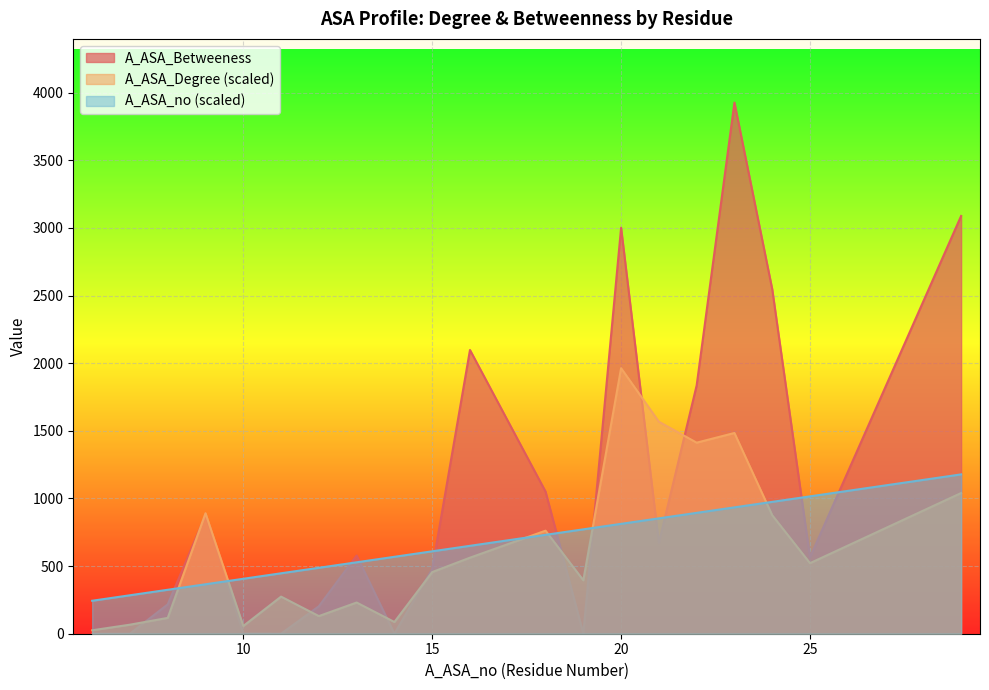

Reading right to left, what are all the values shown in this chart?

A_ASA_no: 29=1178.1	25=1015.6	24=975.0	23=934.4	22=893.7	21=853.1	20=812.5	19=771.9	18=731.2	16=650.0	15=609.4	14=568.7	13=528.1	12=487.5	11=446.9	10=406.2	9=365.6	8=325.0	7=284.4	6=243.7
A_ASA_Degree: 29=1040.3	25=521.7	24=876.2	23=1484.2	22=1412.7	21=1567.5	20=1963.5	19=395.1	18=761.9	16=562.2	15=455.7	14=86.7	13=230.7	12=130.3	11=274.3	10=57.0	9=890.7	8=117.0	7=66.9	6=25.4
A_ASA_Betweeness: 29=3089.0	25=564.0	24=2548.0	23=3927.0	22=1836.0	21=671.0	20=3002.0	19=0.0	18=1051.0	16=2098.0	15=478.0	14=0.0	13=578.0	12=203.0	11=0.0	10=2.0	9=876.0	8=217.0	7=0.0	6=0.0